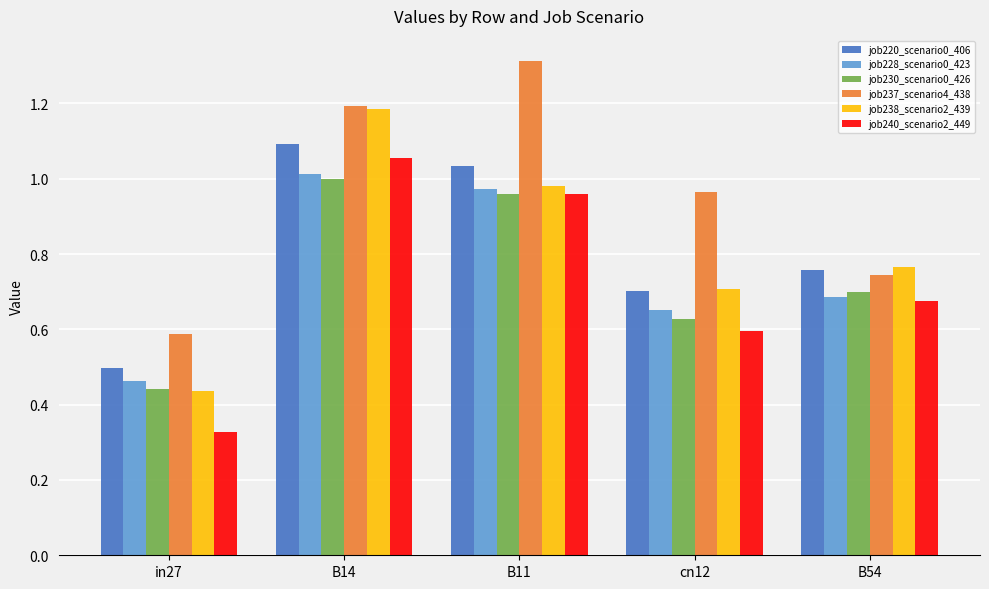

At which category is the sum across all series the highest?

B14